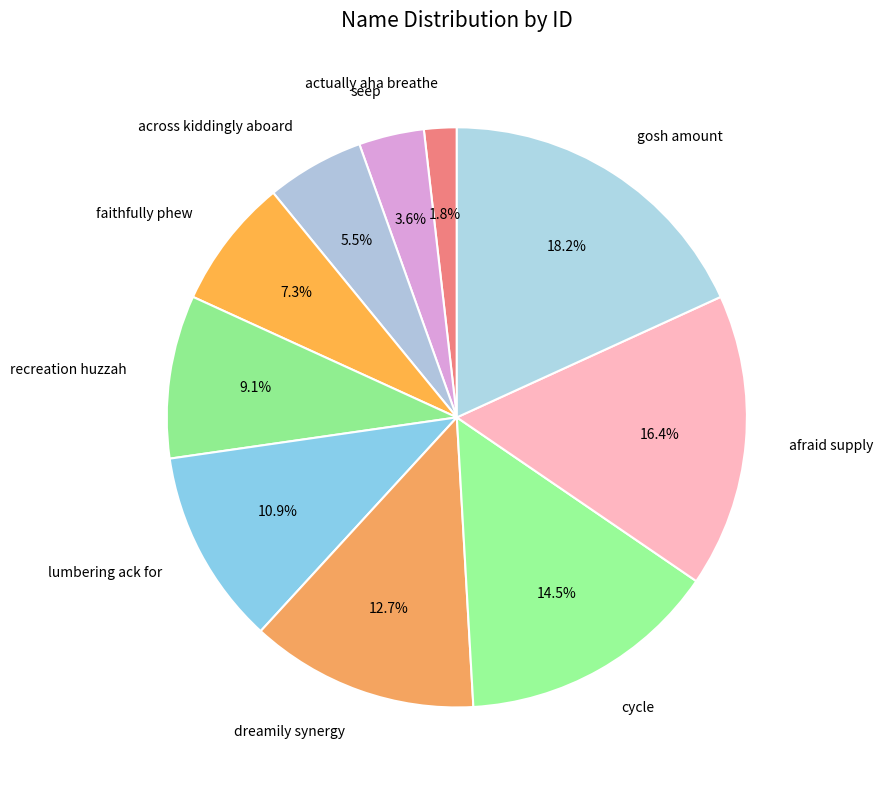

Is the sum of actually aha breathe and cycle greater than half?

No